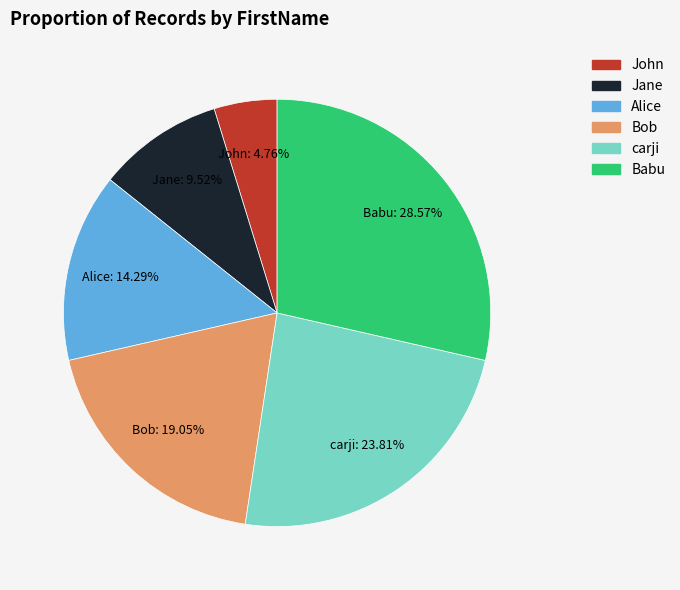

To the nearest percent, what is the difference between the Jane and Babu slice percentages?

19%